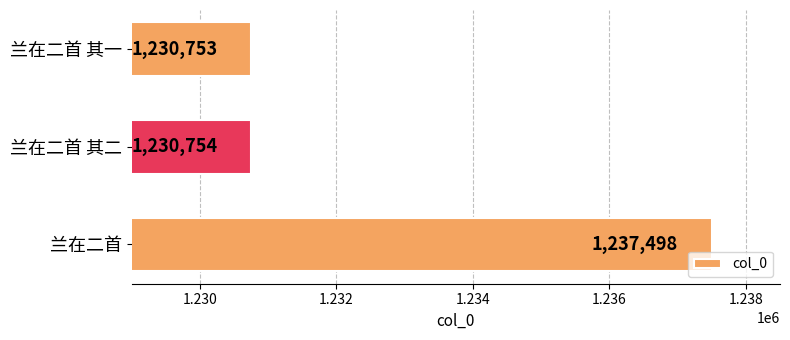

True or false: the data shows 1237498 at 兰在二首.

True